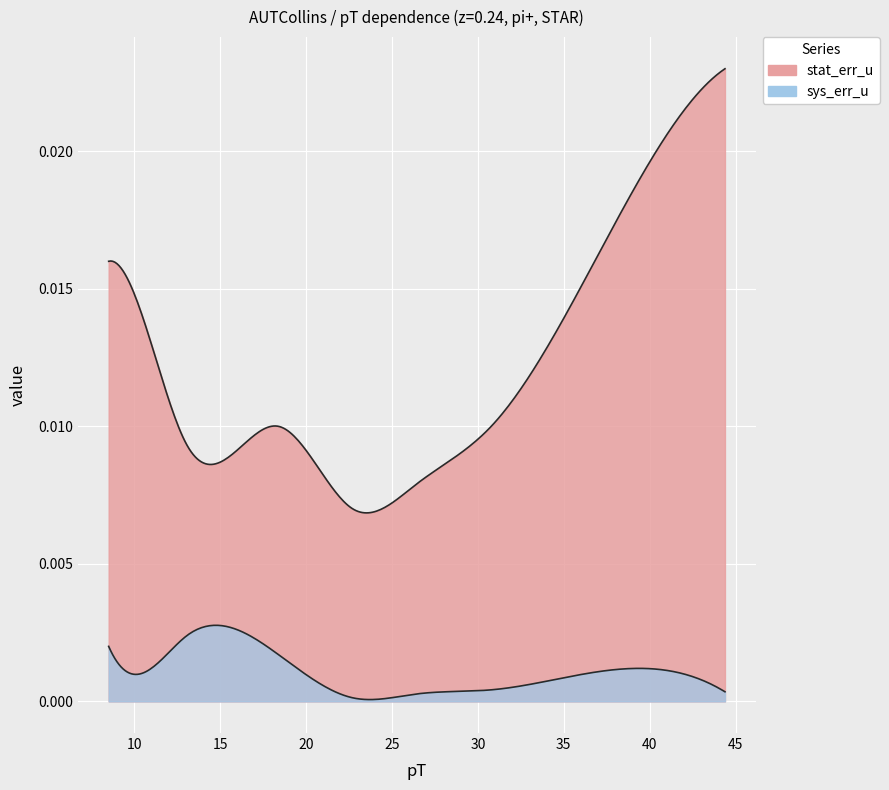

Which category has the lowest value in the sys_err_u series?

4